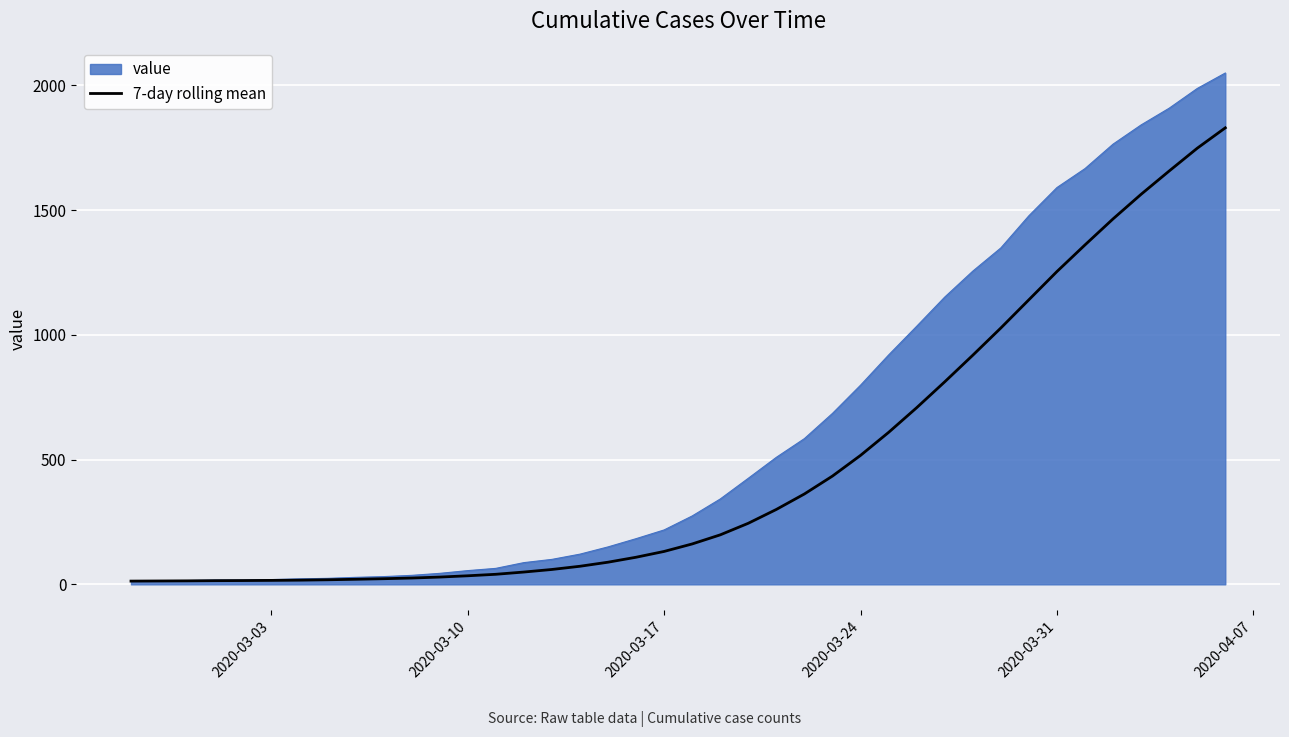

Does the chart display data point markers on the line(s)?

No